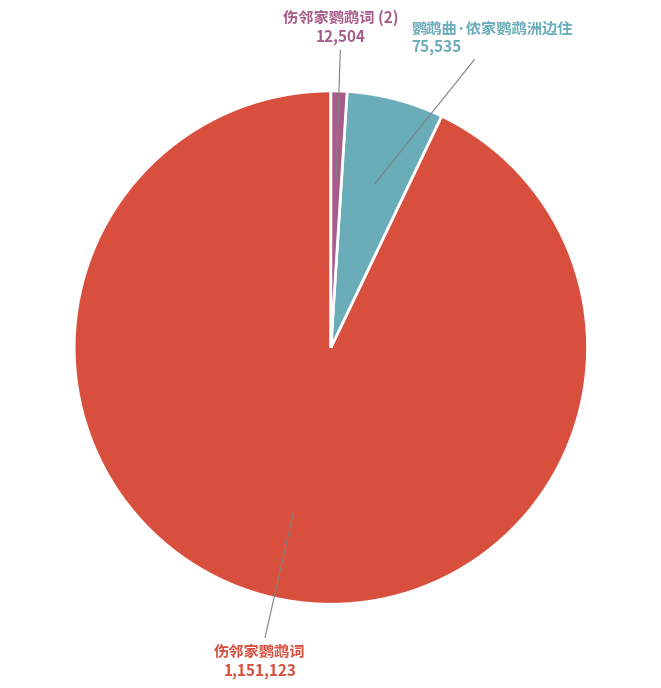

Is there any slice that represents more than half of the pie?

Yes